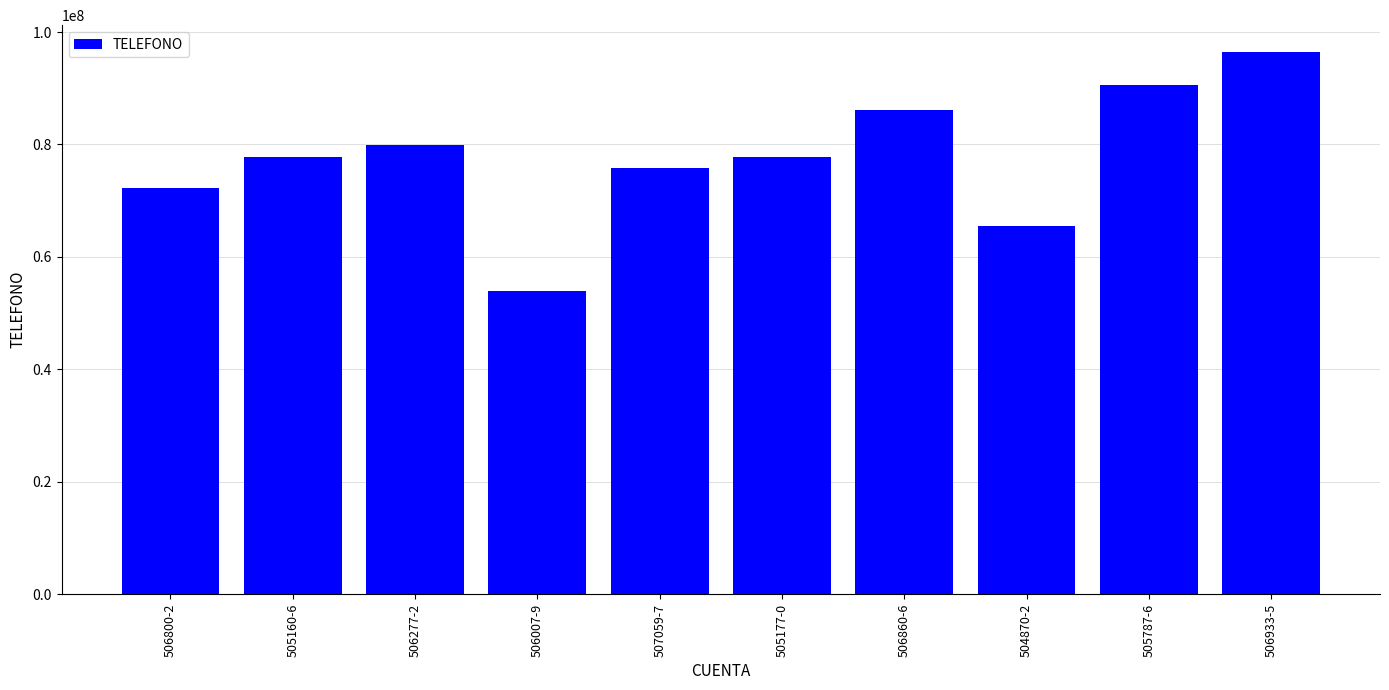

What is the change in value from 506800-2 to 506860-6?

+13913142